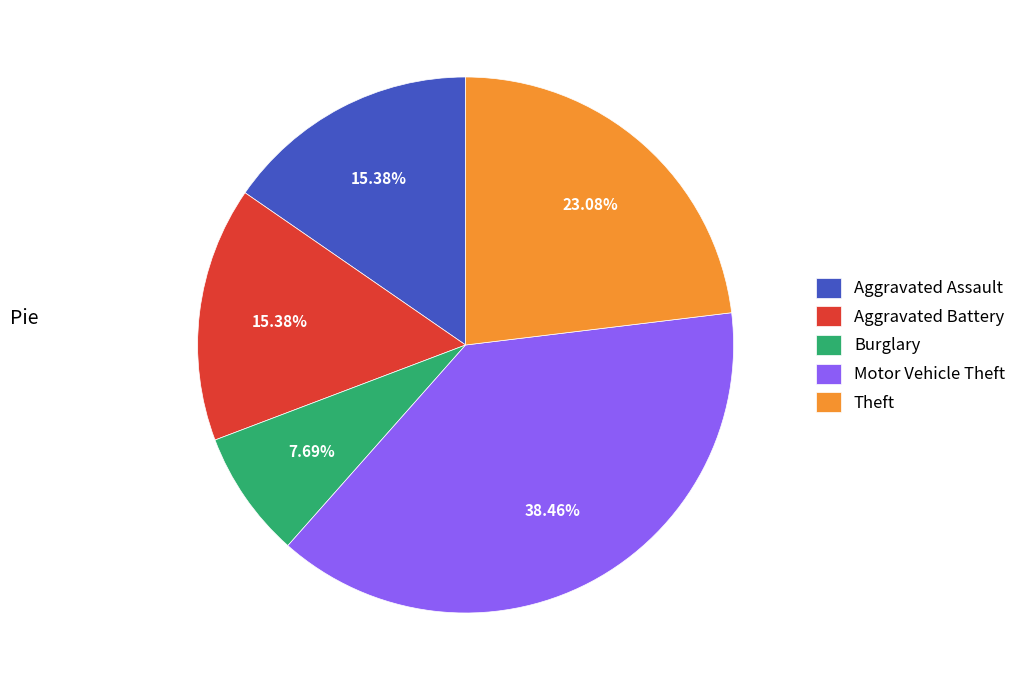

To the nearest percent, what is the difference between the largest and smallest slice percentages?

31%